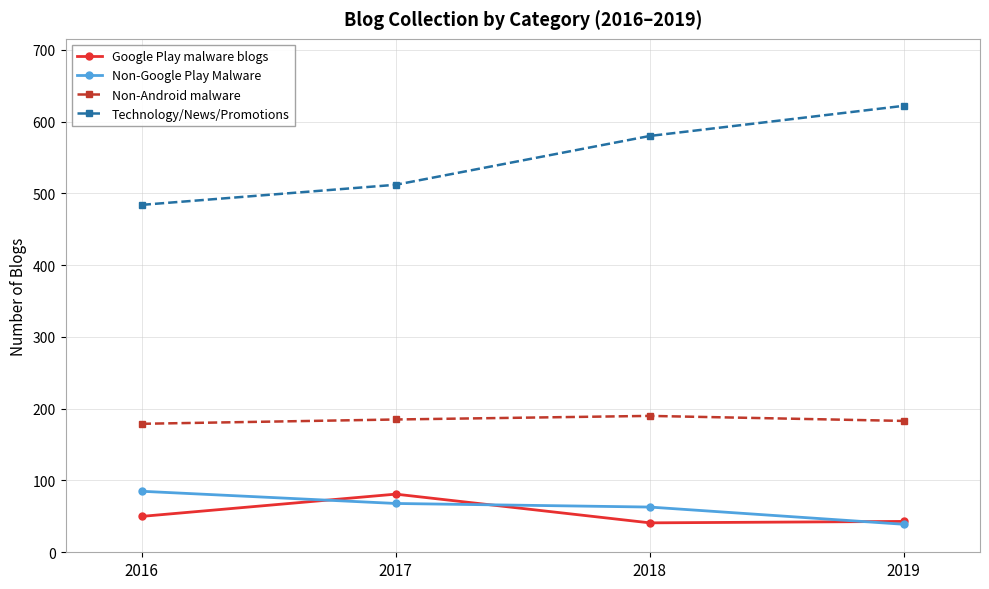

What is the sum of all Non-Google Play Malware values?

255